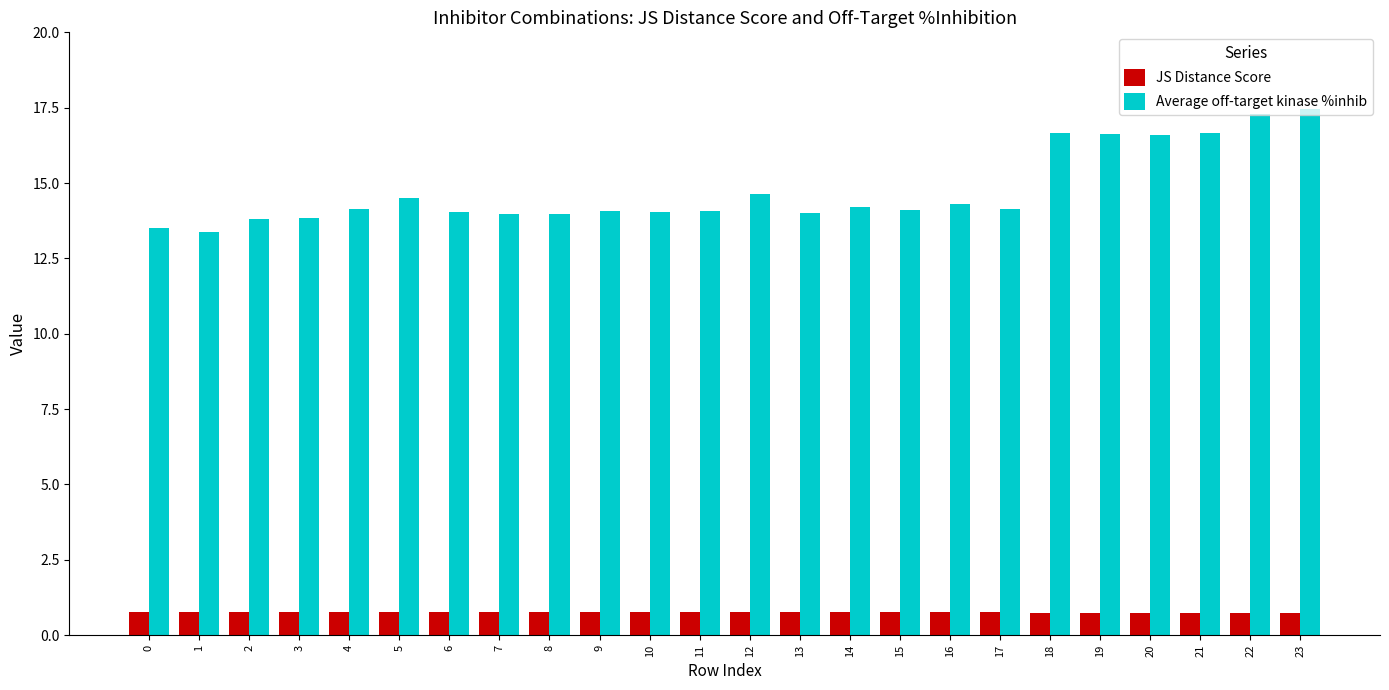

Does the chart contain stacked bars?

No